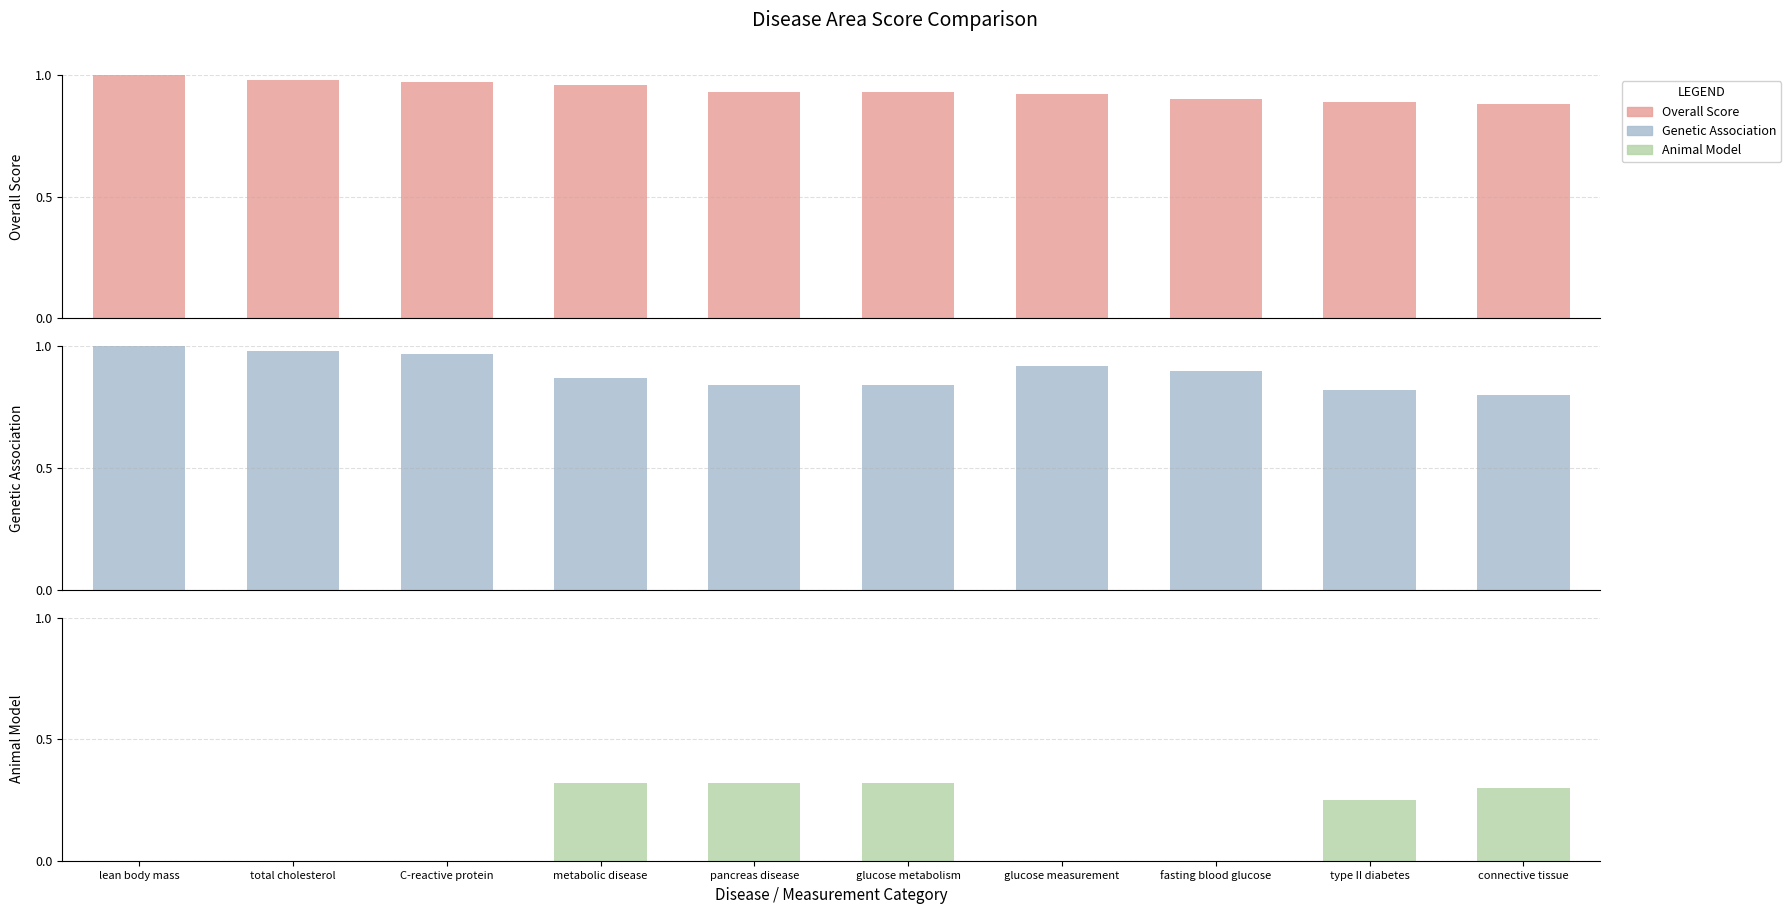

Reading left to right, extract all data points from this chart.

overall_score: lean body mass=1.0	total cholesterol=1.0	C-reactive protein=1.0	metabolic disease=1.0	pancreas disease=0.9	glucose metabolism=0.9	glucose measurement=0.9	fasting blood glucose=0.9	type II diabetes=0.9	connective tissue=0.9
genetic_association: lean body mass=1.0	total cholesterol=1.0	C-reactive protein=1.0	metabolic disease=0.9	pancreas disease=0.8	glucose metabolism=0.8	glucose measurement=0.9	fasting blood glucose=0.9	type II diabetes=0.8	connective tissue=0.8
animal_model: lean body mass=0.0	total cholesterol=0.0	C-reactive protein=0.0	metabolic disease=0.3	pancreas disease=0.3	glucose metabolism=0.3	glucose measurement=0.0	fasting blood glucose=0.0	type II diabetes=0.2	connective tissue=0.3